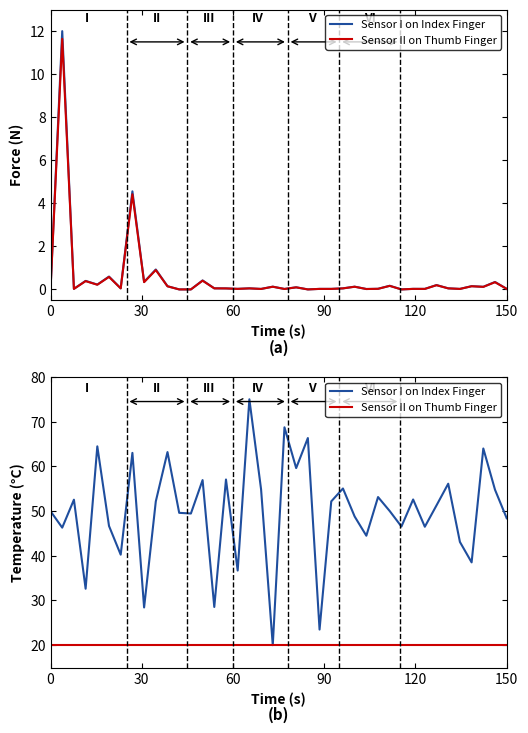

True or false: Sensor II on Thumb Finger and Sensor I on Index Finger cross at least once.

False